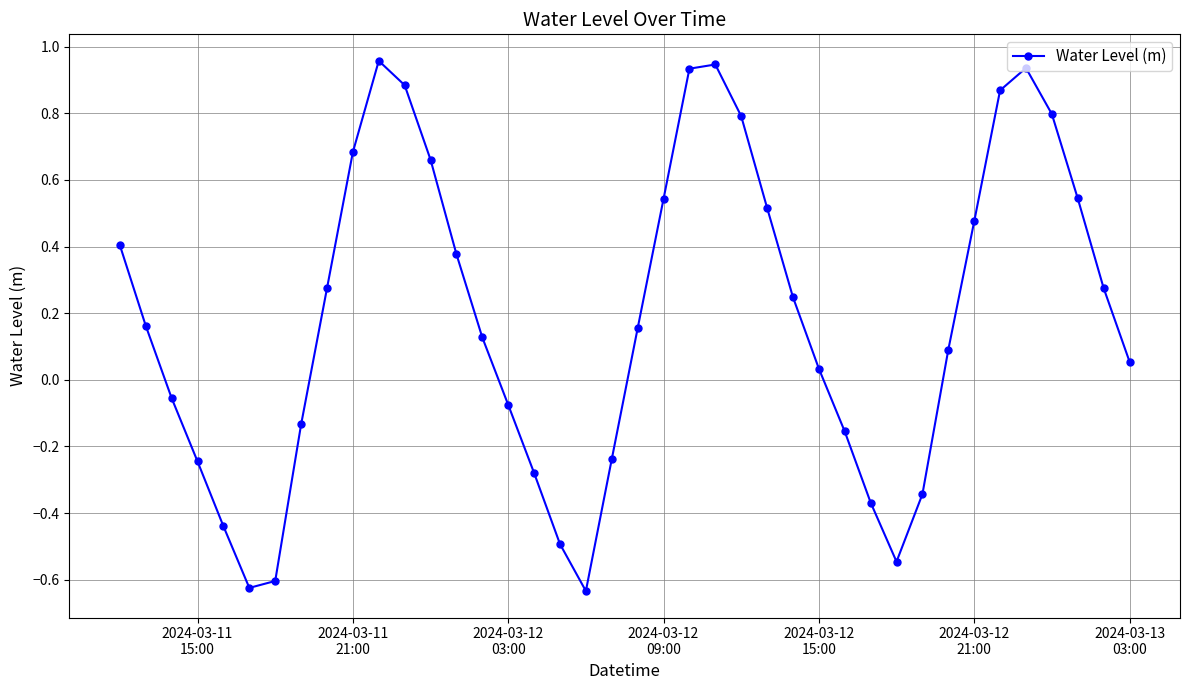

What is the sum of all values?

7.5